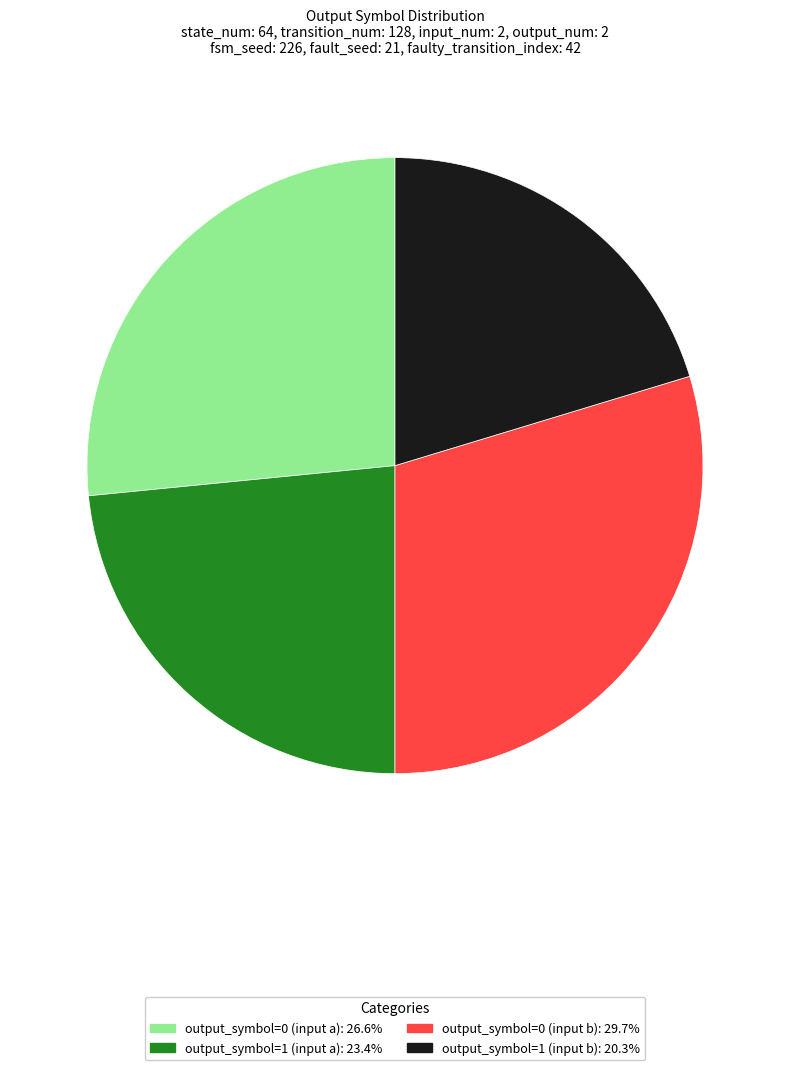

Count the number of slices in the pie.

4